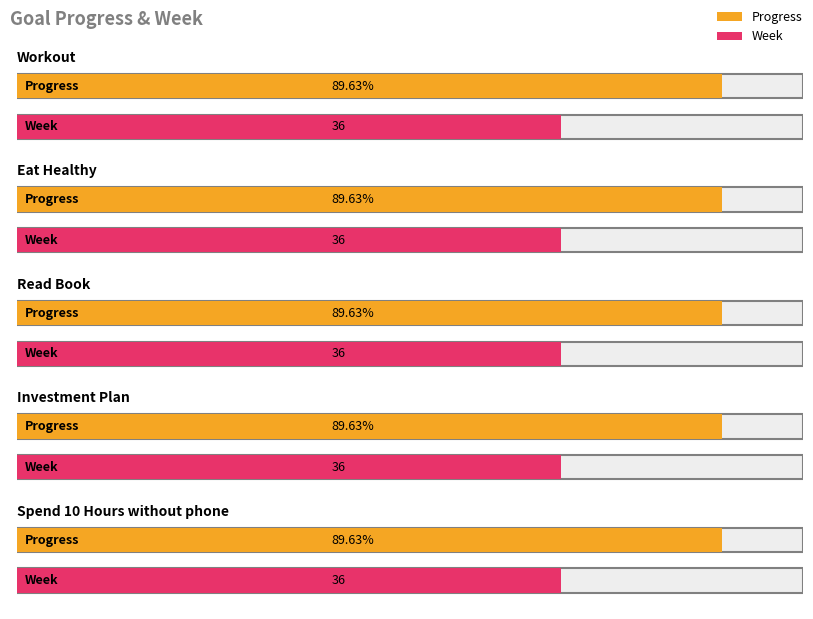

At which label does Progress reach its peak?

Workout